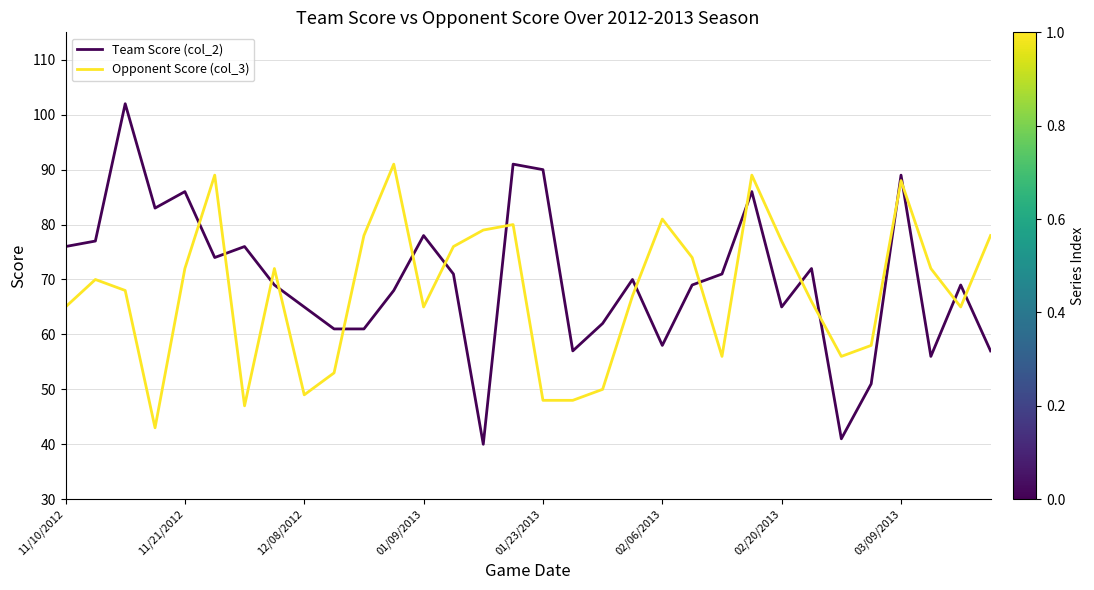

What is the difference between the maximum and minimum values in the Team Score (col_2) series?

62